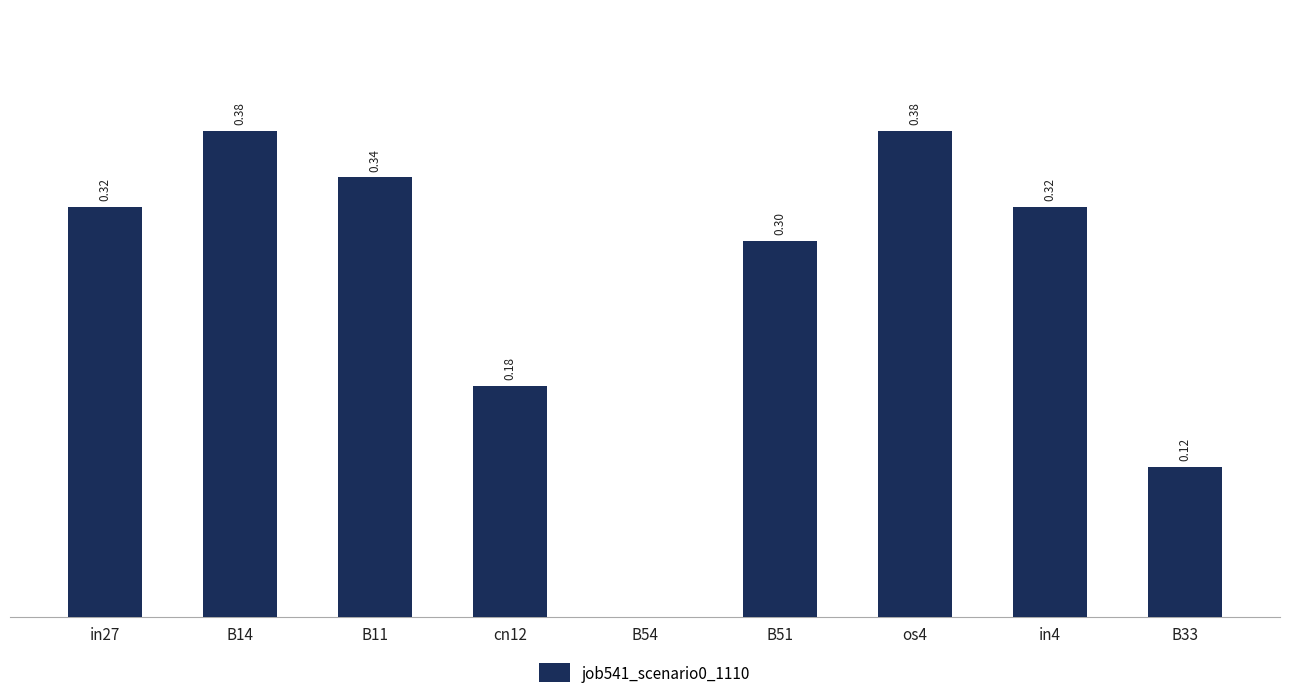

Which has a higher value, in4 or os4?

os4